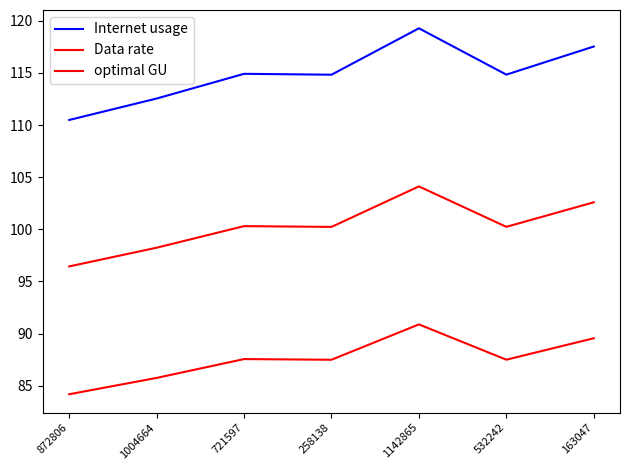

The value of Data rate at 532242 is 53.1. True or false?

False